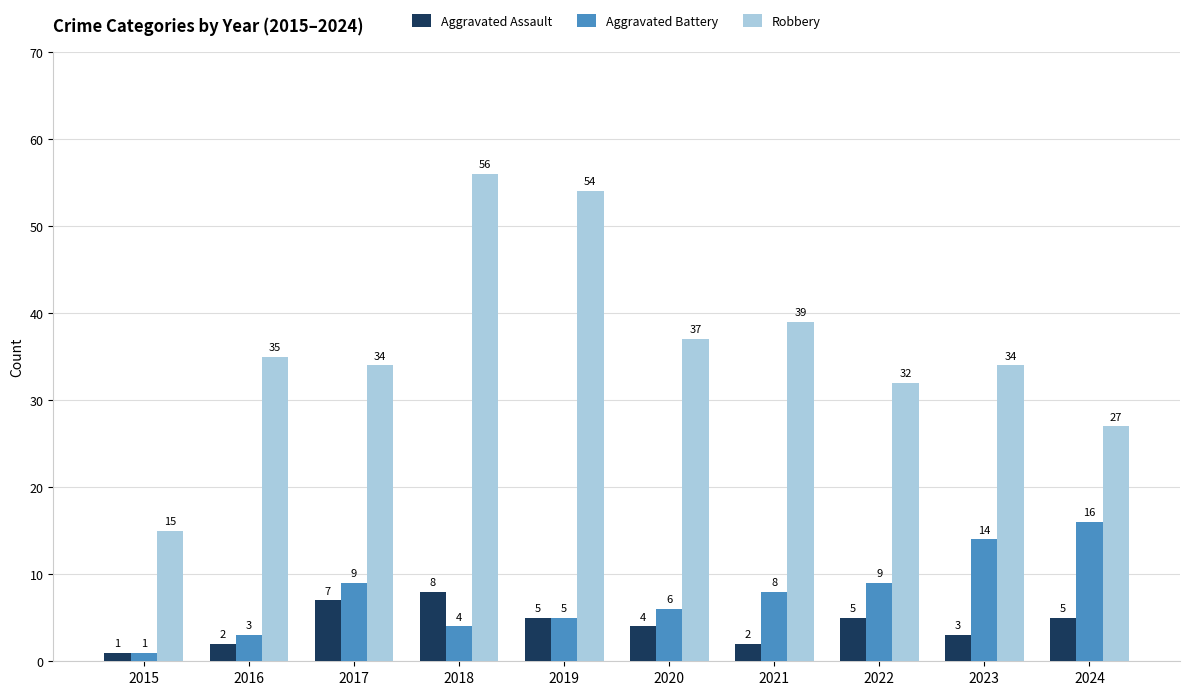

The value of Robbery at 2018 is 18. True or false?

False